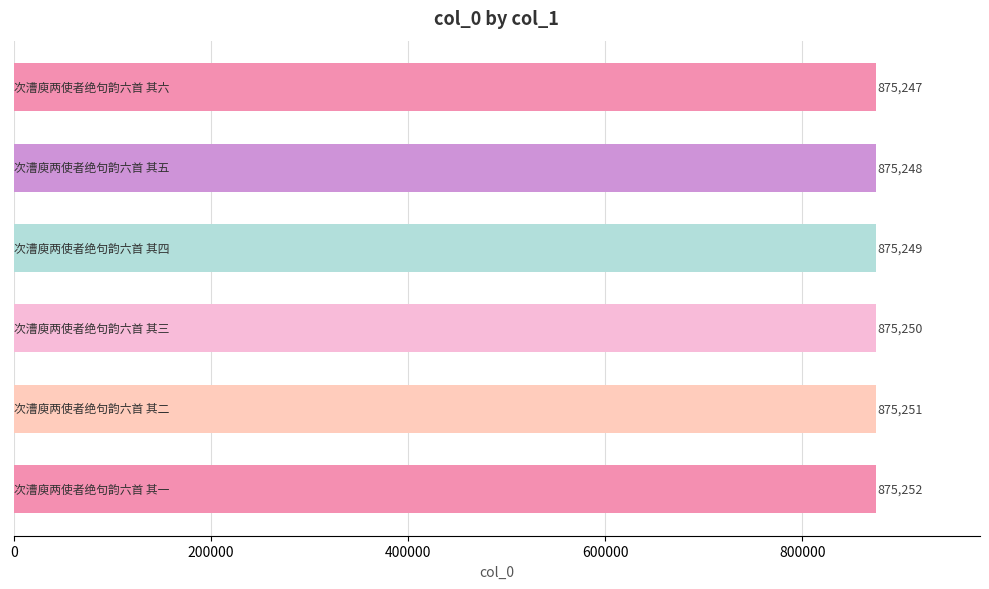

How many values are between 875248 and 875251?

4